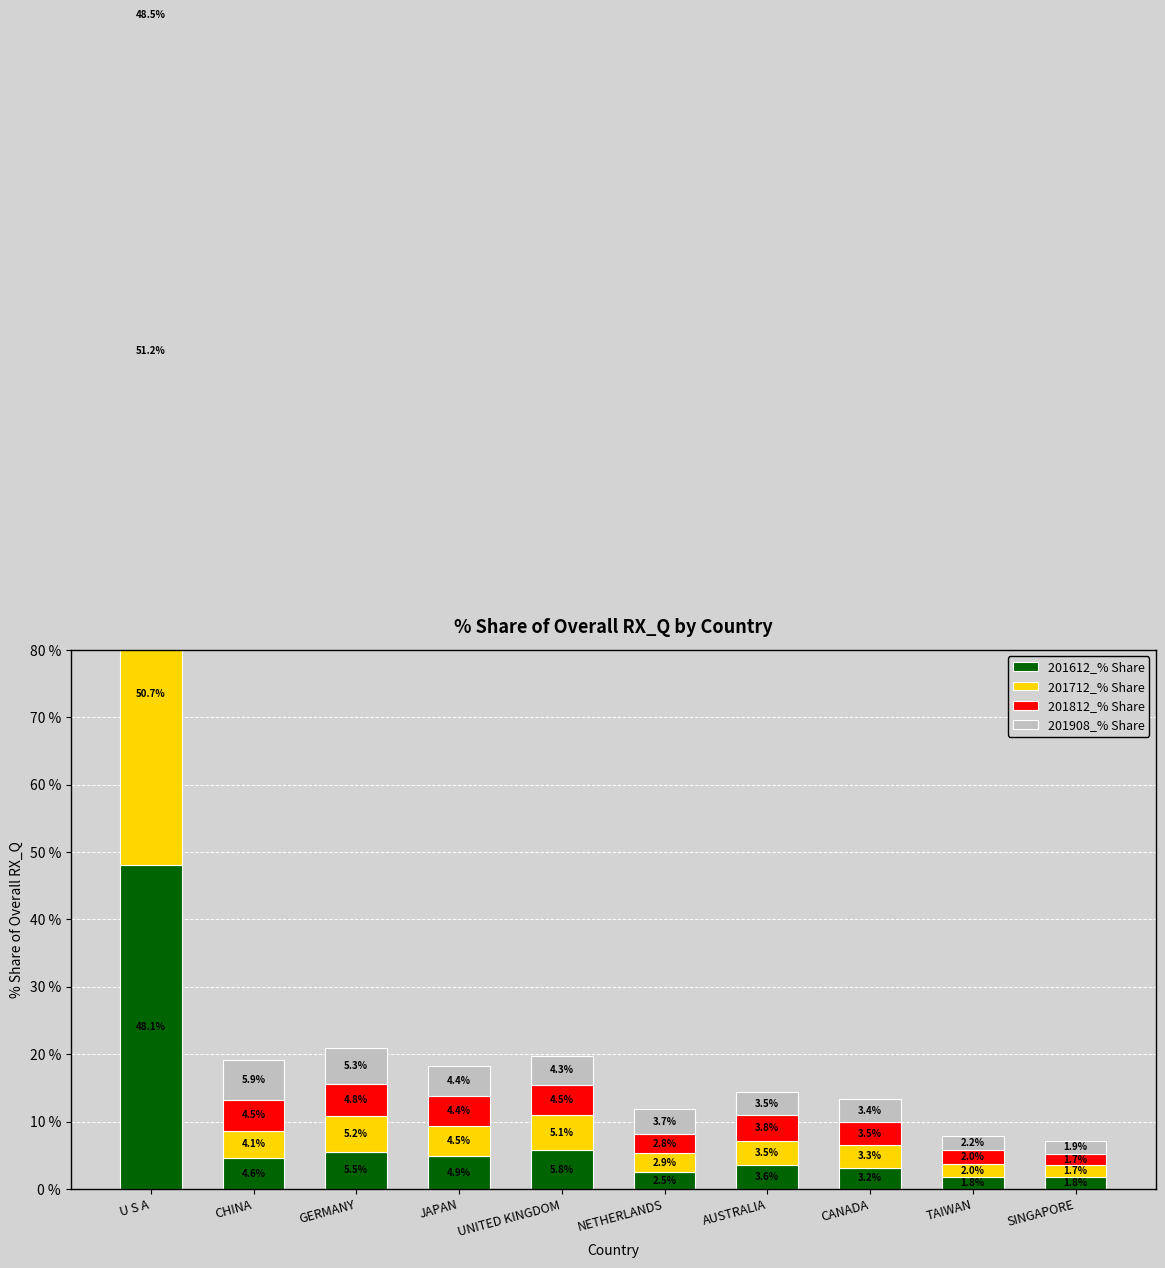

Which category has the highest value in the 201812_% Share series?

U S A